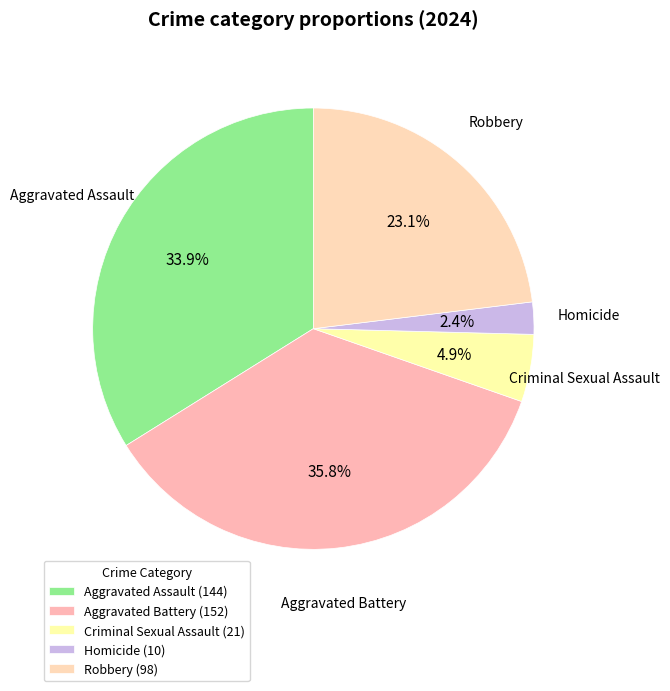

Is there a majority slice in this chart?

No